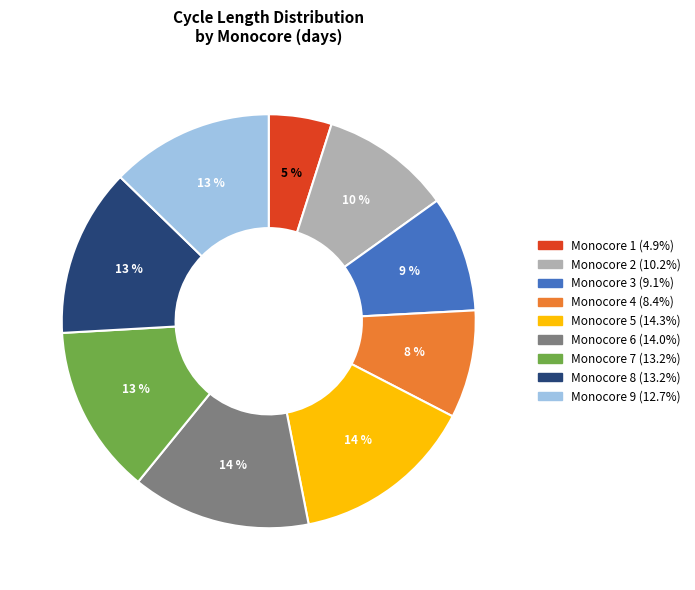

To the nearest percent, what is the average slice percentage?

11%